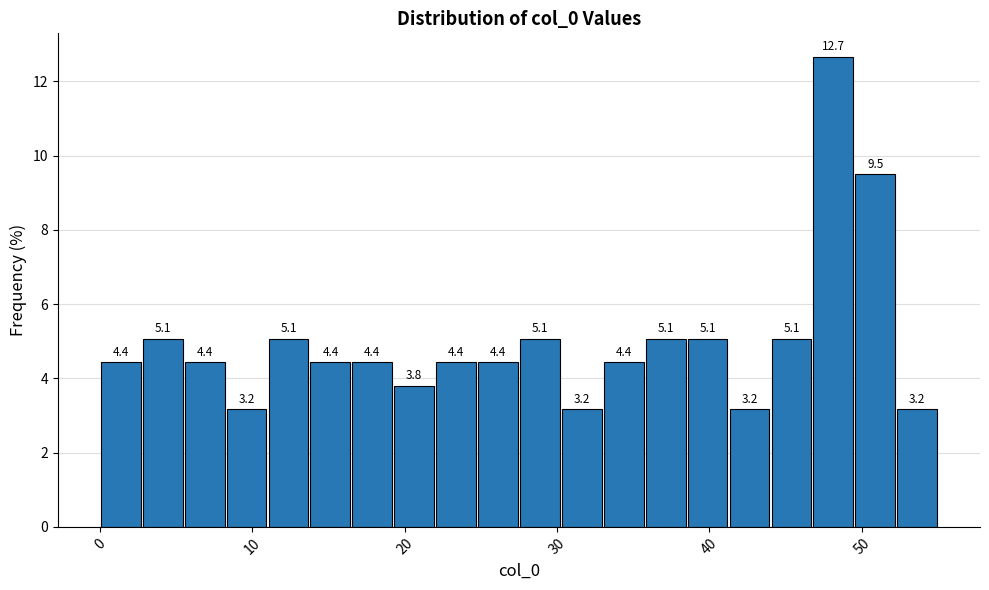

Around what value on the x-axis is the tallest bar? Give the approximate position of its centre, as read against the axis.

48